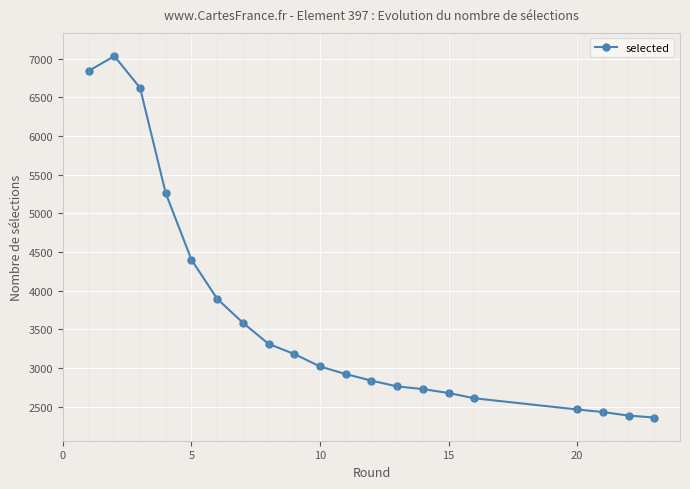

Reading left to right, extract all data points from this chart.

6842	7034	6624	5260	4401	3895	3585	3312	3181	3020	2922	2837	2762	2728	2677	2609	2464	2431	2385	2360